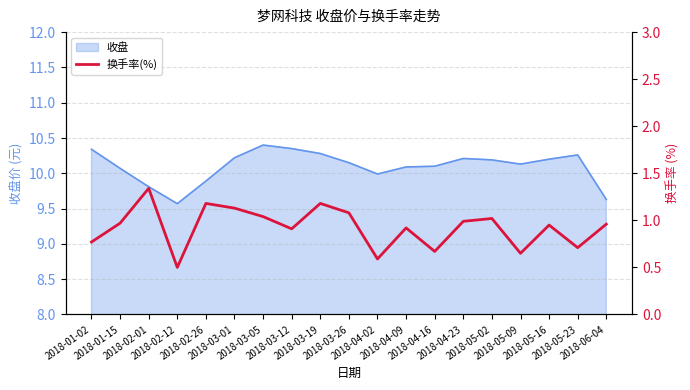

Does the chart display data point markers on the line(s)?

No